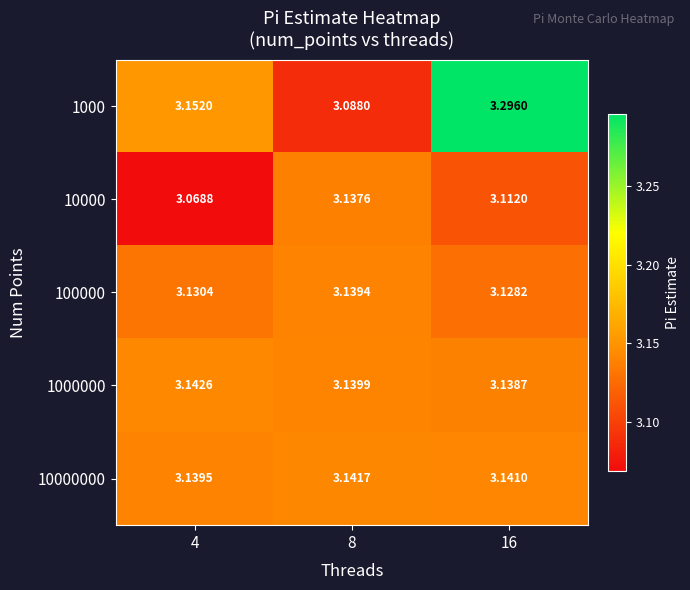

Is the value of 10000000 at 4 greater than the value of 100000 at 8?

Yes